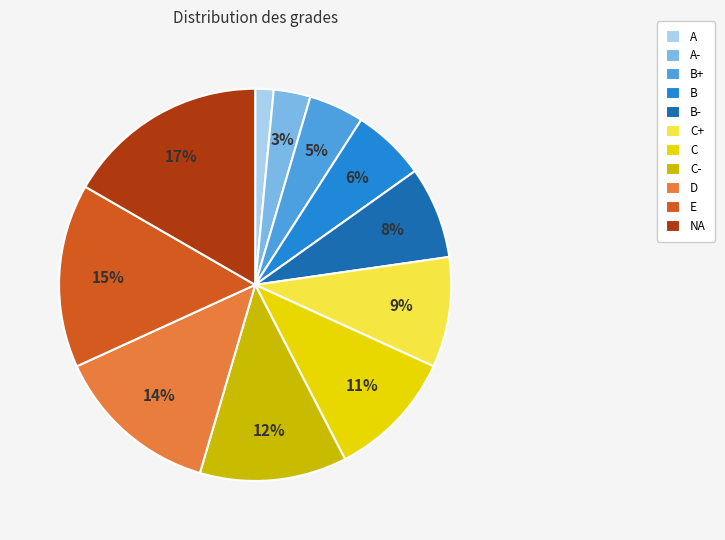

Combined, do B+ and A- account for over 50%?

No